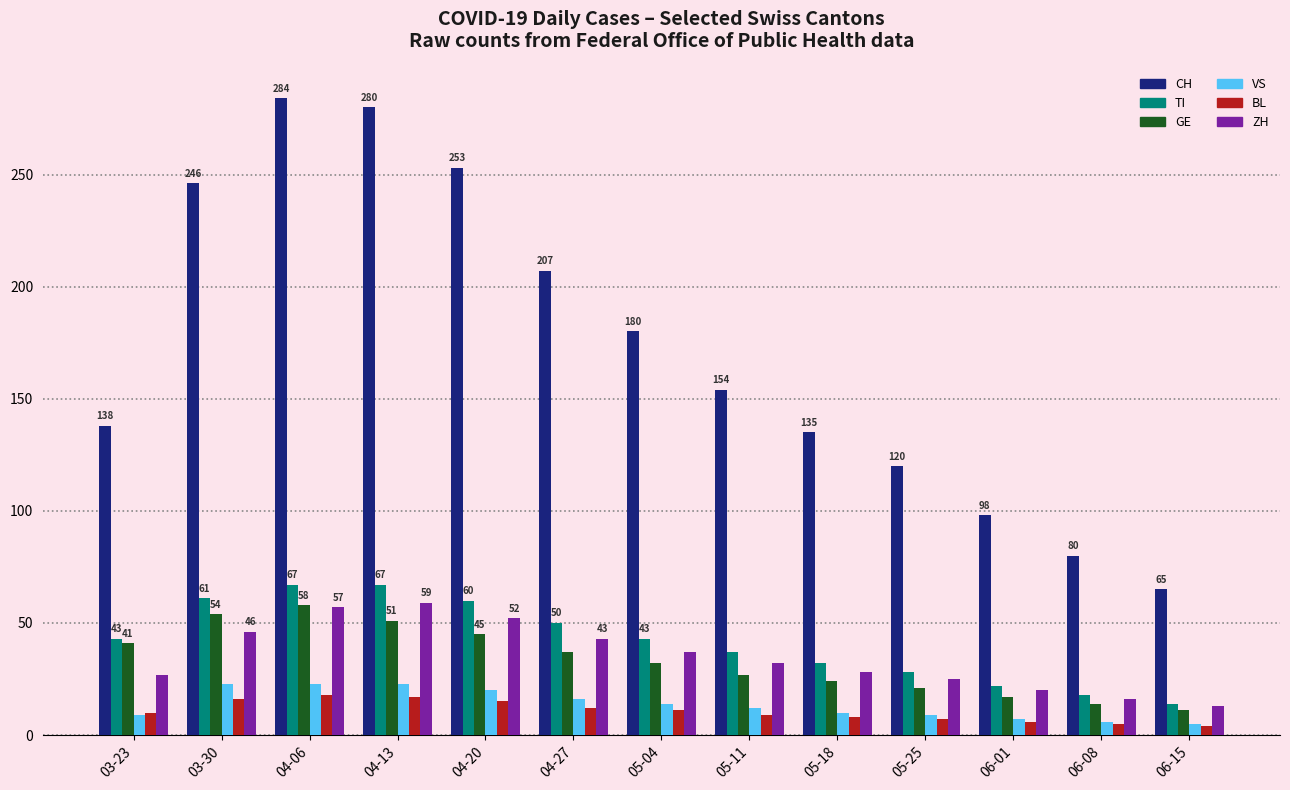

Is it true that CH equals 180 at 05-04?

True